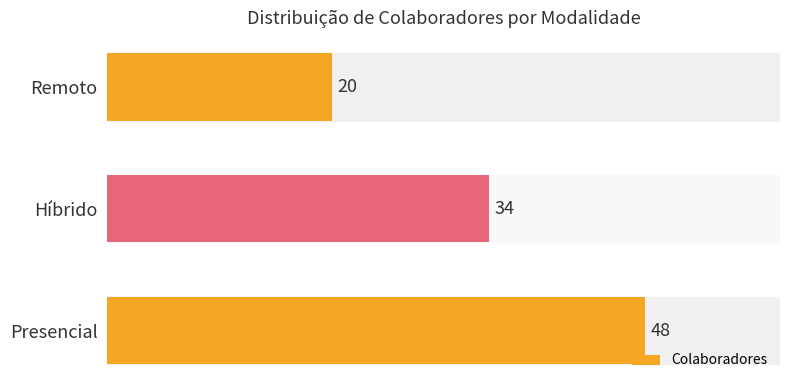

What is the minimum value shown in the chart?

20